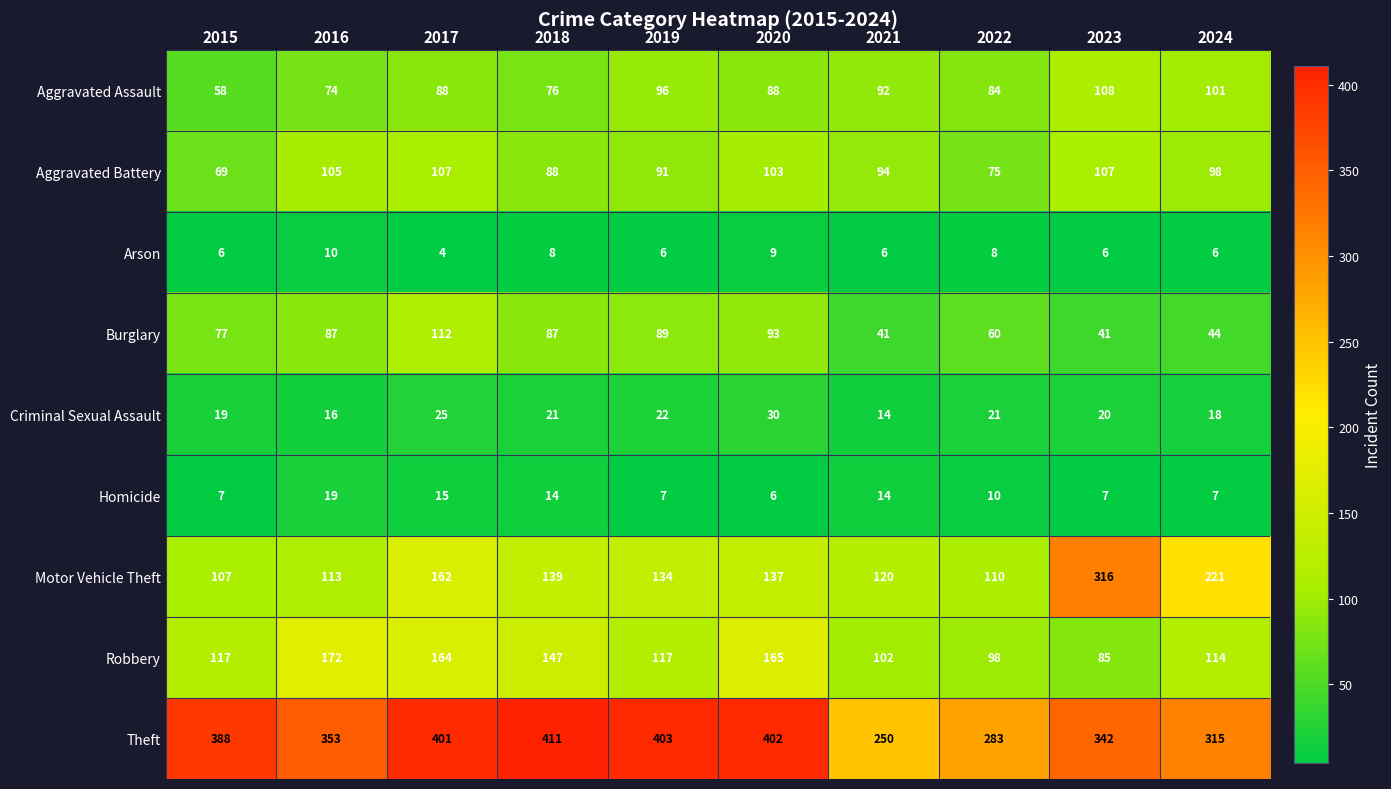

Where is Burglary nearest to the value 76?

2015